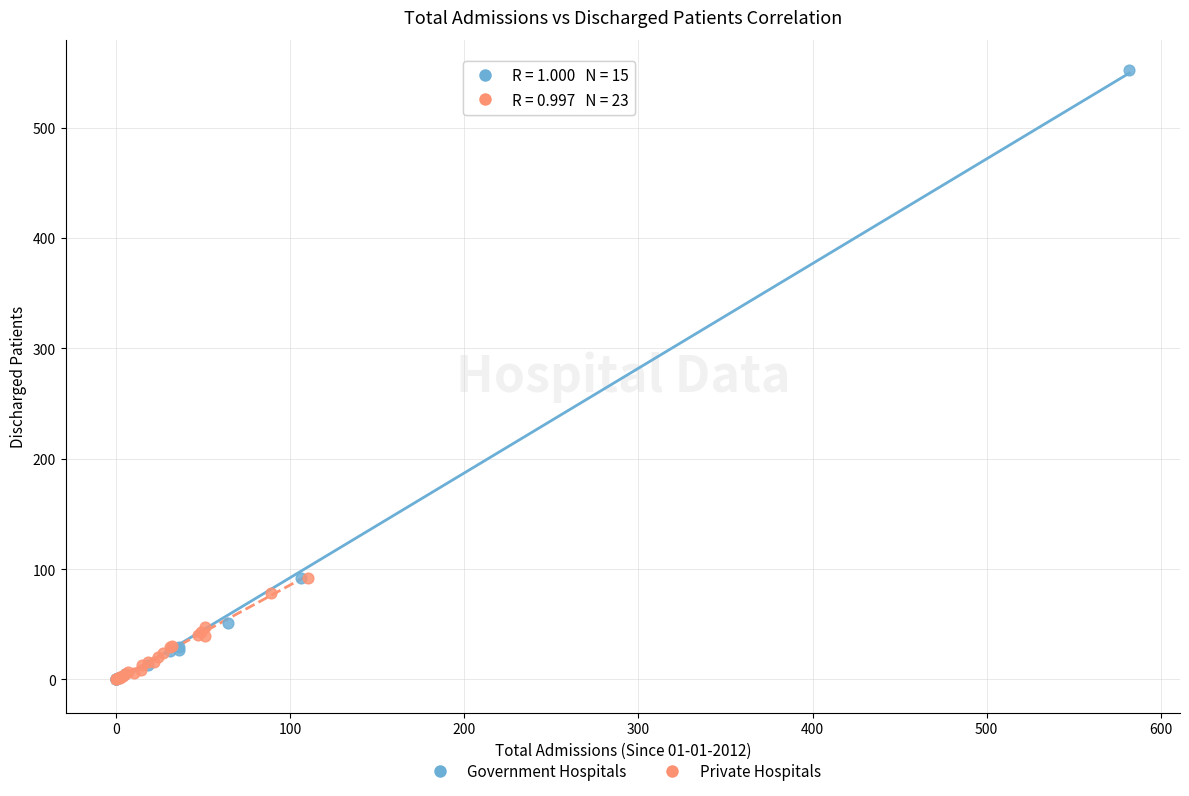

Which series has the largest Y range (max minus min)?

Government Hospitals